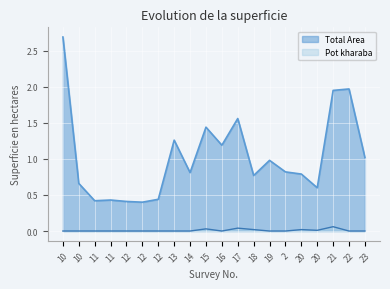

At 15, list the series in order from smallest to largest.

Pot kharaba, Total Area